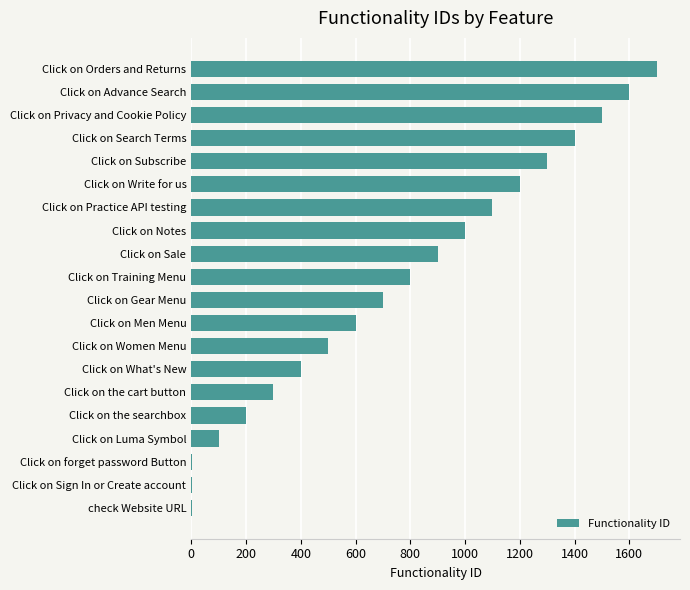

How many categories are shown in the chart?

20